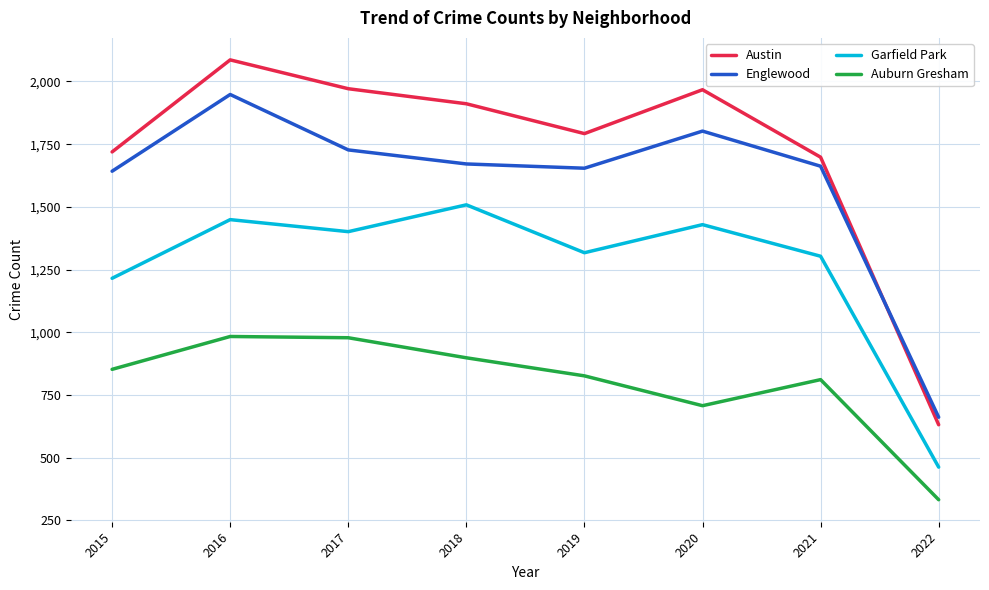

What are all the series names shown in the legend?

Austin, Englewood, Garfield Park, Auburn Gresham